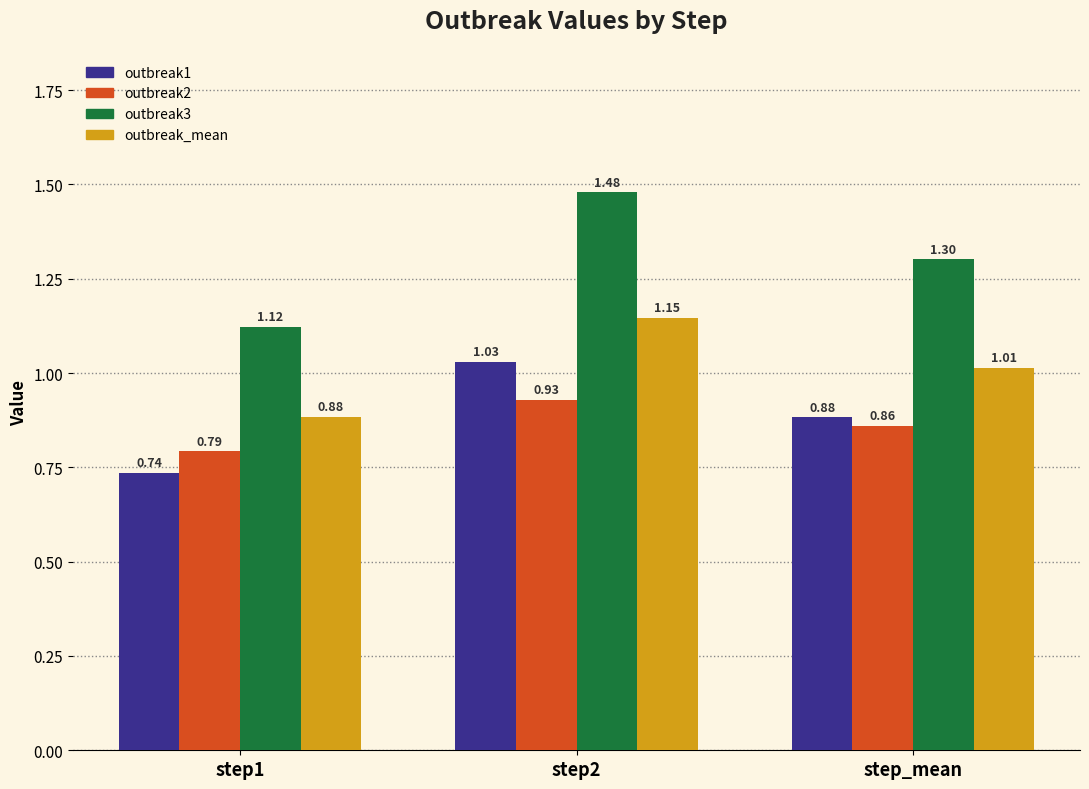

List the labels in order of outbreak1 value, largest first.

step2, step_mean, step1